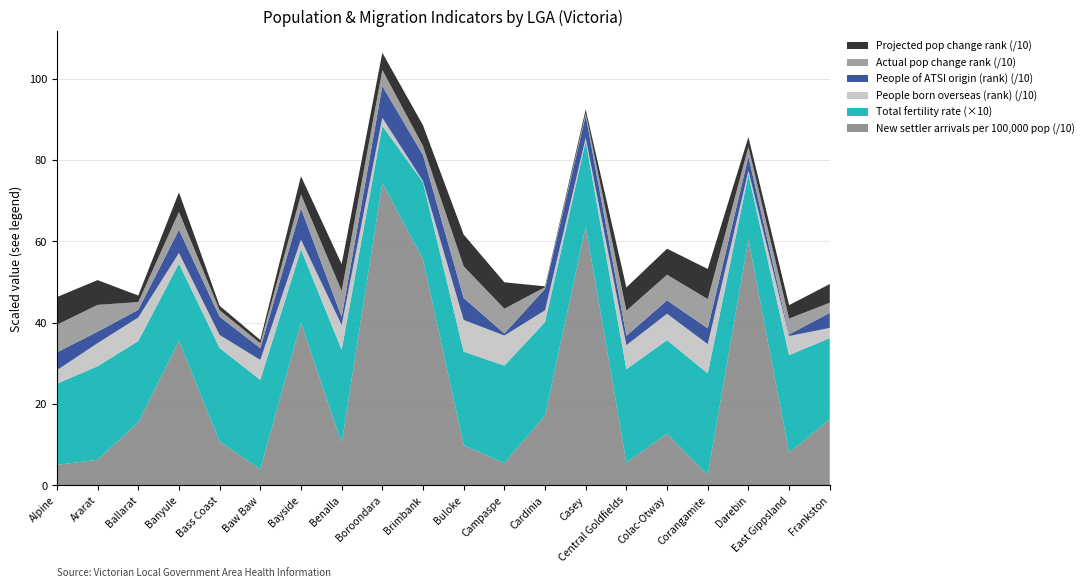

Reading left to right, extract all data points from this chart.

New settler arrivals per 100,000 pop: Alpine (S)=49.9	Ararat (RC)=62.6	Ballarat (C)=154.6	Banyule (C)=355.4	Bass Coast (S)=107.5	Baw Baw (S)=39.2	Bayside (C)=400.2	Benalla (RC)=103.0	Boroondara (C)=743.9	Brimbank (C)=555.4	Buloke (S)=98.6	Campaspe (S)=54.2	Cardinia (S)=171.2	Casey (C)=636.5	Central Goldfields (S)=55.5	Colac-Otway (S)=126.8	Corangamite (S)=25.0	Darebin (C)=604.5	East Gippsland (S)=80.0	Frankston (C)=161.9
Total fertility rate: Alpine (S)=2.0	Ararat (RC)=2.3	Ballarat (C)=2.0	Banyule (C)=1.9	Bass Coast (S)=2.3	Baw Baw (S)=2.2	Bayside (C)=1.8	Benalla (RC)=2.3	Boroondara (C)=1.4	Brimbank (C)=1.9	Buloke (S)=2.3	Campaspe (S)=2.4	Cardinia (S)=2.3	Casey (C)=2.1	Central Goldfields (S)=2.3	Colac-Otway (S)=2.3	Corangamite (S)=2.5	Darebin (C)=1.6	East Gippsland (S)=2.4	Frankston (C)=2.0
People born overseas (rank): Alpine (S)=33.0	Ararat (RC)=57.0	Ballarat (C)=58.0	Banyule (C)=26.0	Bass Coast (S)=32.0	Baw Baw (S)=49.0	Bayside (C)=24.0	Benalla (RC)=61.0	Boroondara (C)=20.0	Brimbank (C)=3.0	Buloke (S)=78.0	Campaspe (S)=74.0	Cardinia (S)=29.0	Casey (C)=8.0	Central Goldfields (S)=59.0	Colac-Otway (S)=65.0	Corangamite (S)=72.0	Darebin (C)=9.0	East Gippsland (S)=47.0	Frankston (C)=25.0
People of ATSI origin (rank): Alpine (S)=44.0	Ararat (RC)=28.0	Ballarat (C)=19.0	Banyule (C)=57.0	Bass Coast (S)=45.0	Baw Baw (S)=29.0	Bayside (C)=77.0	Benalla (RC)=20.0	Boroondara (C)=78.0	Brimbank (C)=64.0	Buloke (S)=54.0	Campaspe (S)=5.0	Cardinia (S)=53.0	Casey (C)=55.0	Central Goldfields (S)=23.0	Colac-Otway (S)=33.0	Corangamite (S)=39.0	Darebin (C)=35.0	East Gippsland (S)=4.0	Frankston (C)=37.0
Actual pop change rank: Alpine (S)=68.0	Ararat (RC)=66.0	Ballarat (C)=19.0	Banyule (C)=44.0	Bass Coast (S)=16.0	Baw Baw (S)=12.0	Bayside (C)=34.0	Benalla (RC)=64.0	Boroondara (C)=40.0	Brimbank (C)=22.0	Buloke (S)=78.0	Campaspe (S)=61.0	Cardinia (S)=4.0	Casey (C)=6.0	Central Goldfields (S)=62.0	Colac-Otway (S)=63.0	Corangamite (S)=72.0	Darebin (C)=24.0	East Gippsland (S)=39.0	Frankston (C)=25.0
Projected pop change rank: Alpine (S)=68.0	Ararat (RC)=61.0	Ballarat (C)=16.0	Banyule (C)=48.0	Bass Coast (S)=11.0	Baw Baw (S)=8.0	Bayside (C)=45.0	Benalla (RC)=66.0	Boroondara (C)=42.0	Brimbank (C)=51.0	Buloke (S)=78.0	Campaspe (S)=65.0	Cardinia (S)=2.0	Casey (C)=9.0	Central Goldfields (S)=57.0	Colac-Otway (S)=64.0	Corangamite (S)=74.0	Darebin (C)=24.0	East Gippsland (S)=33.0	Frankston (C)=46.0